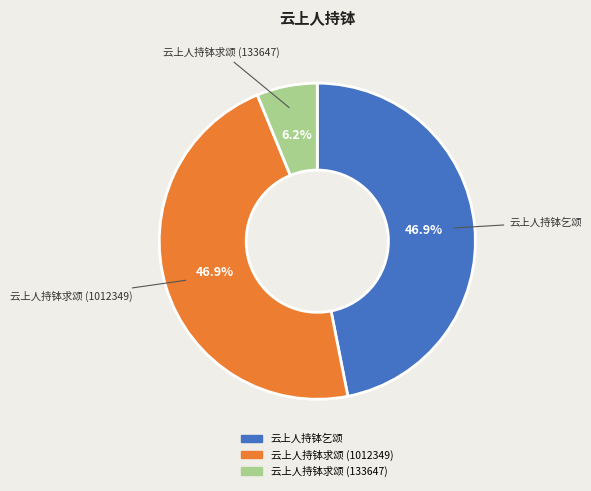

How many slices are in this pie chart?

3